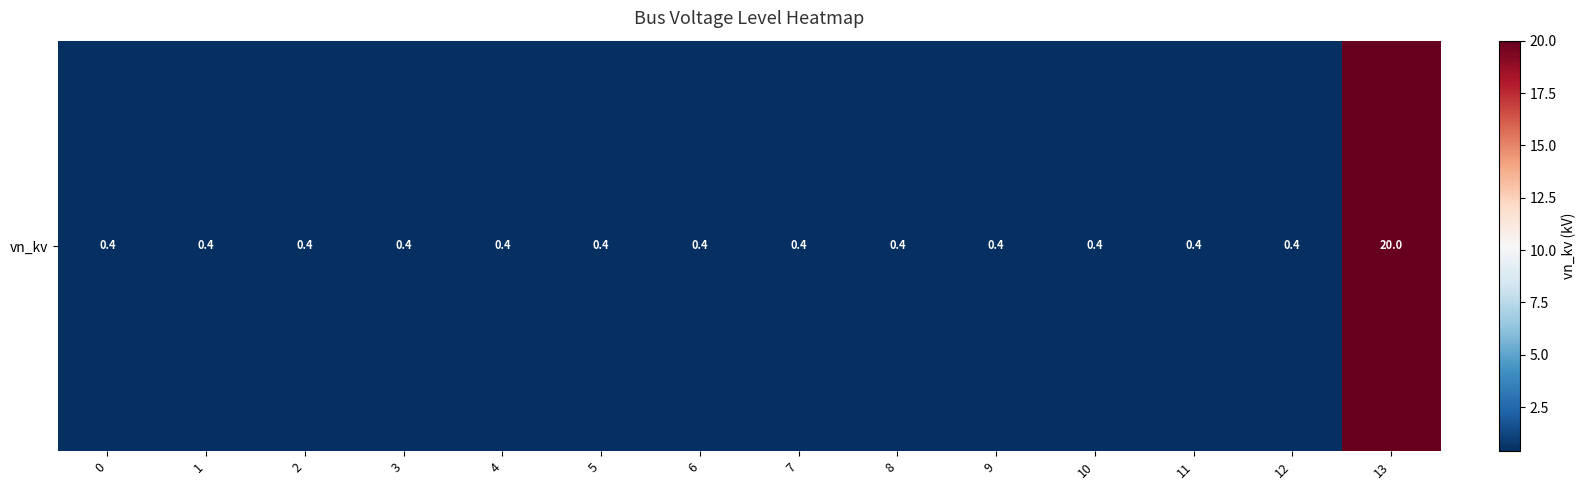

Which category has the highest value across all series?

13